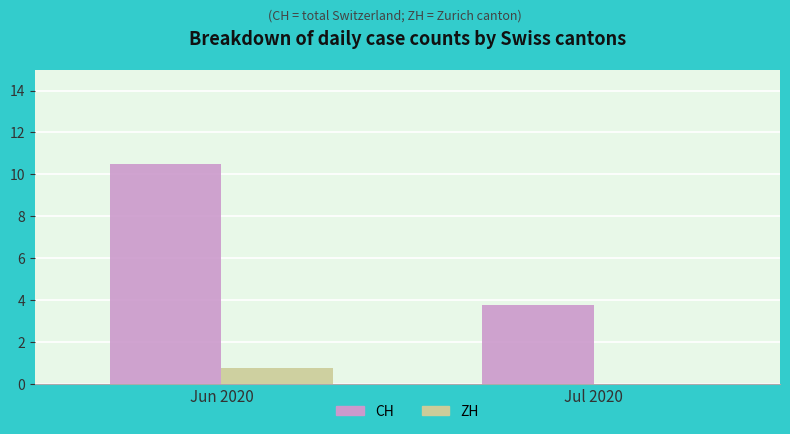

Is it true that CH equals 6.6 at Jul 2020?

False